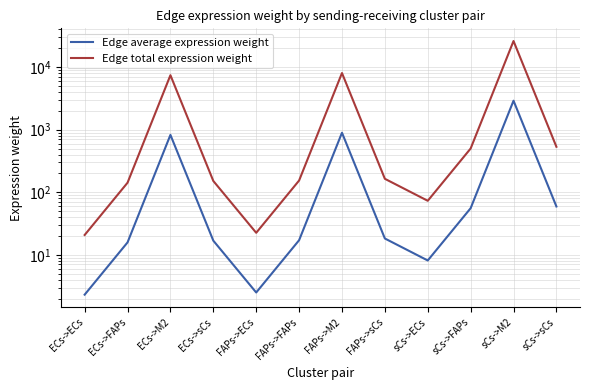

Which series has the largest total across all categories?

Edge total expression weight